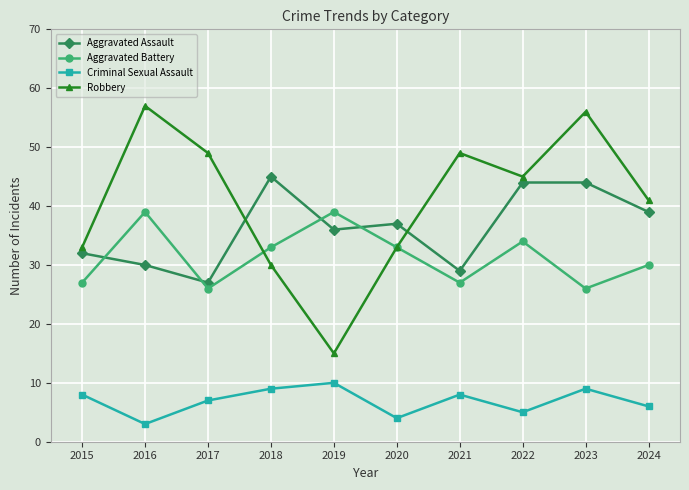

True or false: Robbery has a value of 45 at 2022.

True